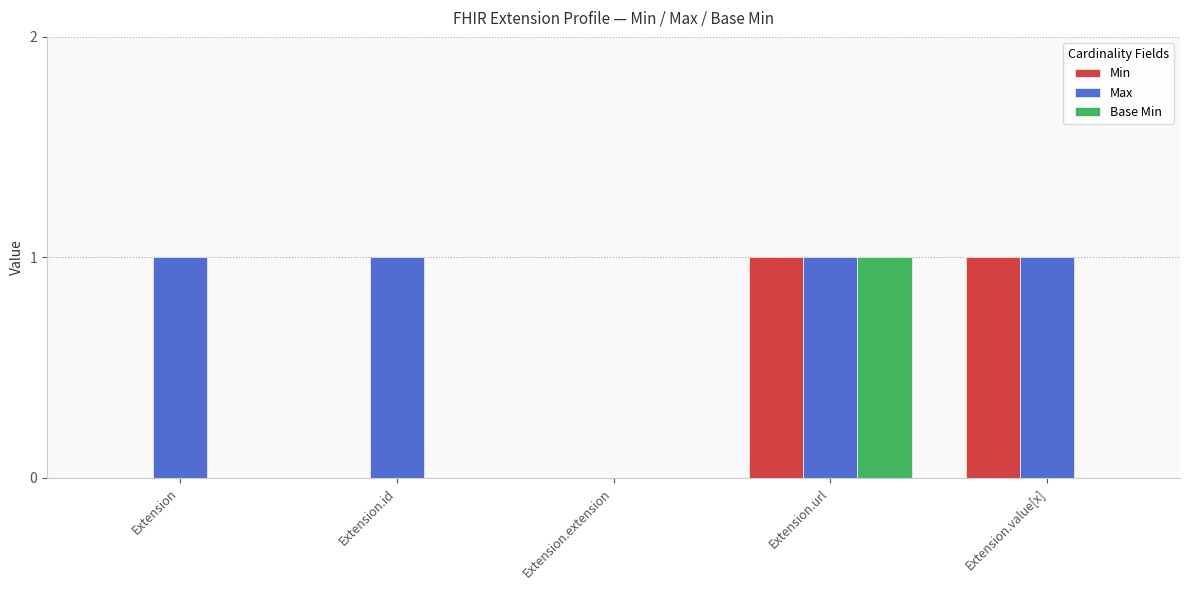

Is the value of Base Min at Extension.value[x] greater than the value of Max at Extension.url?

No